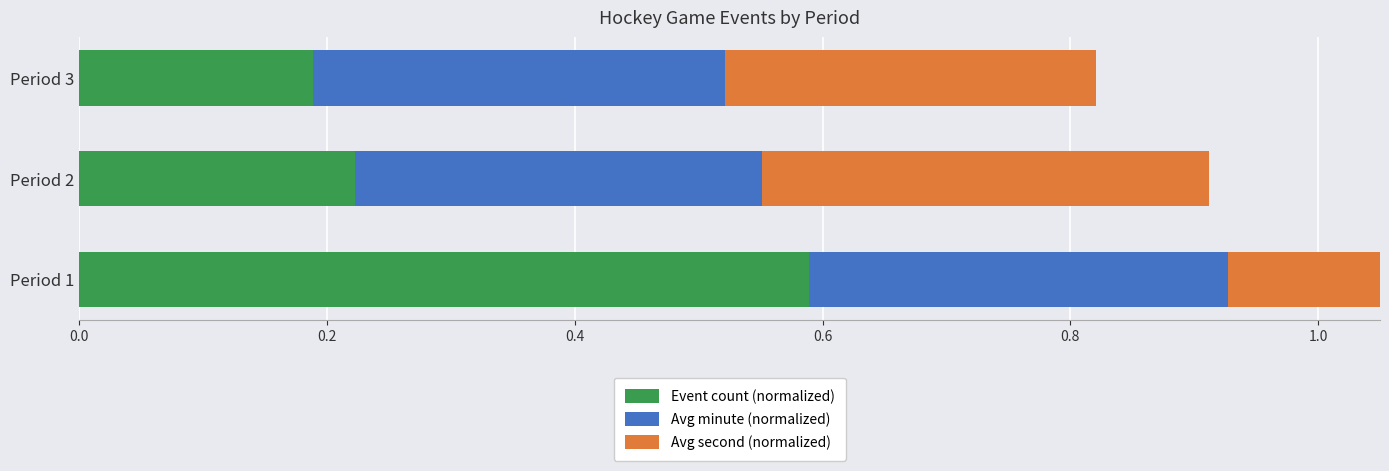

Reading right to left, what are all the values shown in this chart?

Event count (normalized): 0.2	0.2	0.6
Avg minute (normalized): 0.3	0.3	0.3
Avg second (normalized): 0.3	0.4	0.3